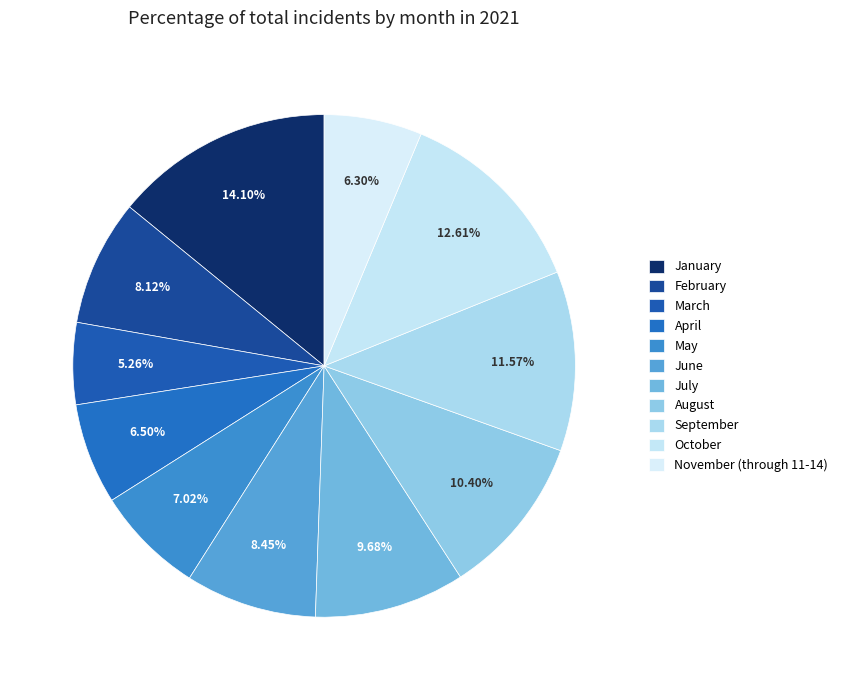

How many segments does this pie chart have?

11